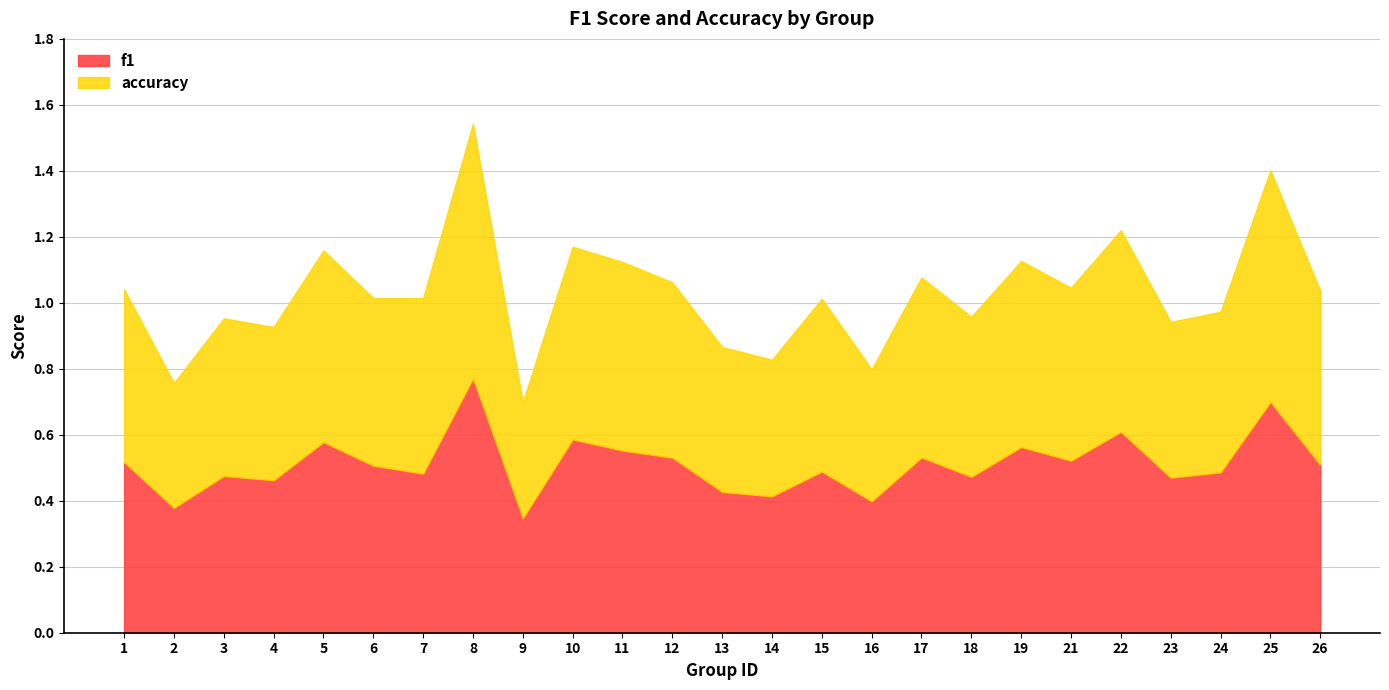

Is the value of f1 at 11 greater than the value of accuracy at 9?

Yes